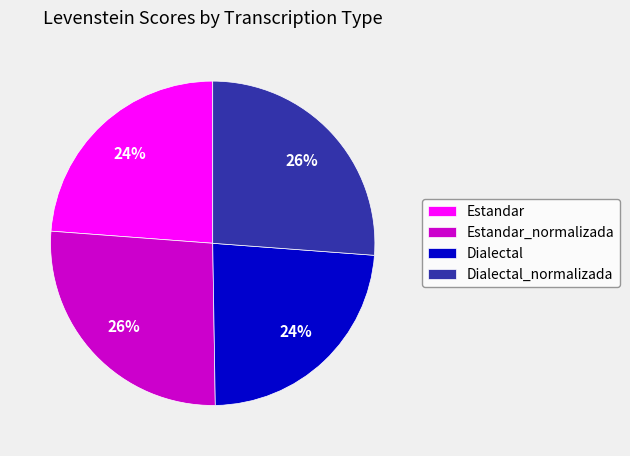

To the nearest percent, what is the combined percentage of Estandar_normalizada and Estandar?

50%